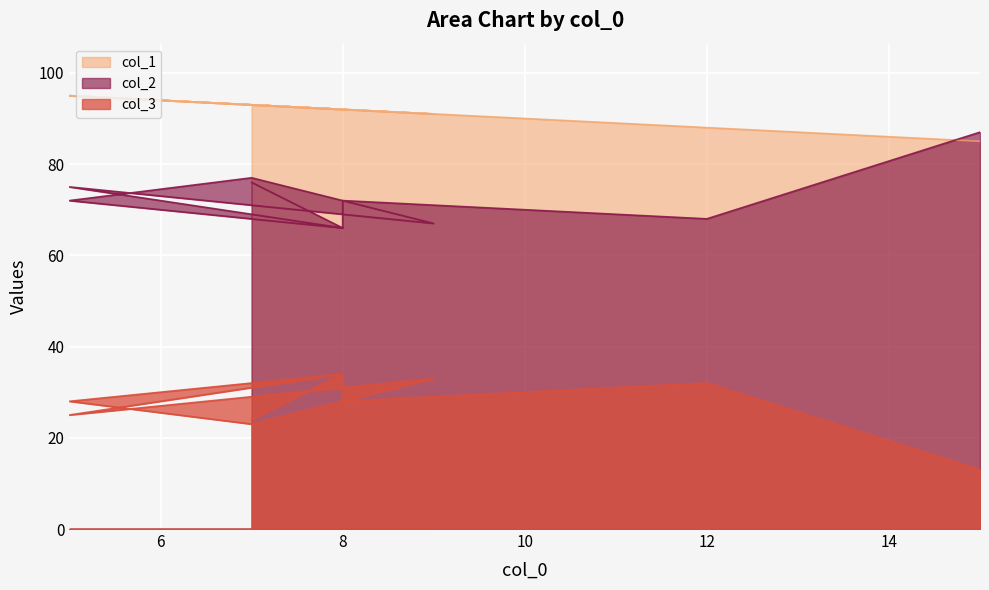

What is the sum of all col_1 values?

916